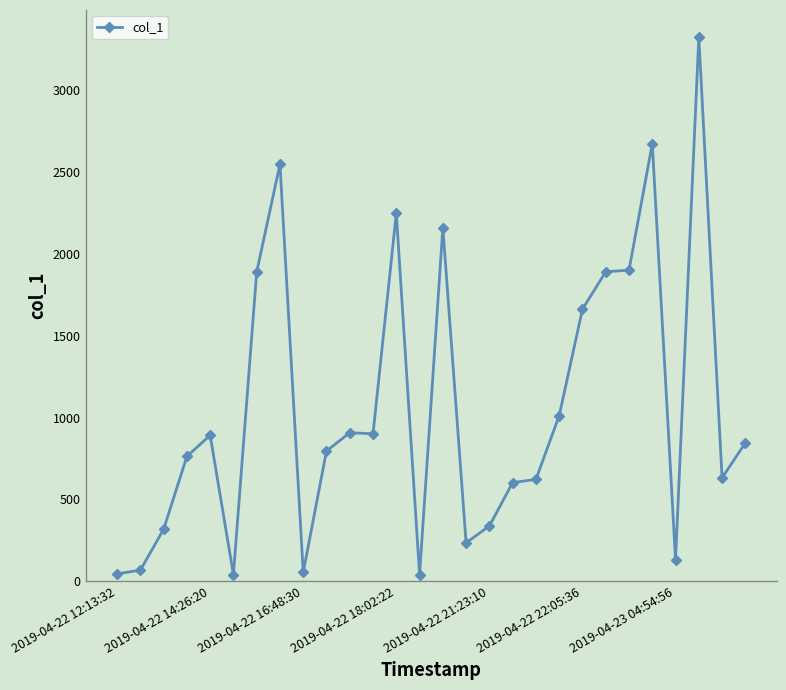

What is the maximum value shown in the chart?

3324.6